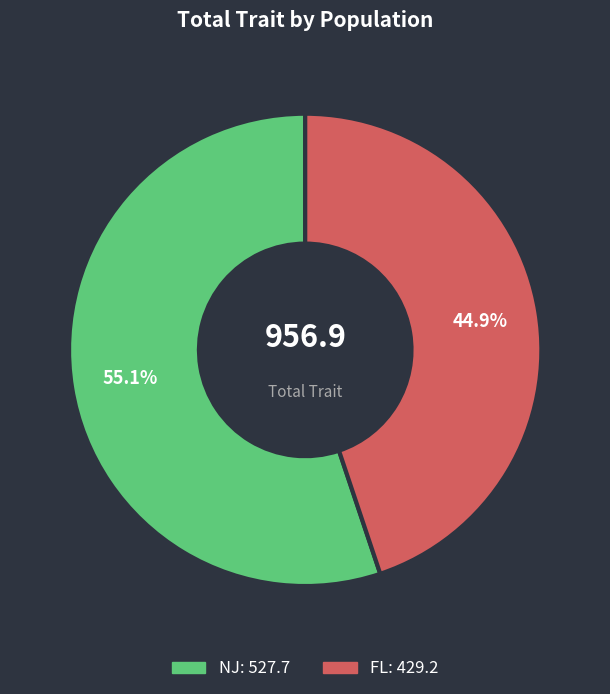

Between NJ and FL, which is larger?

NJ